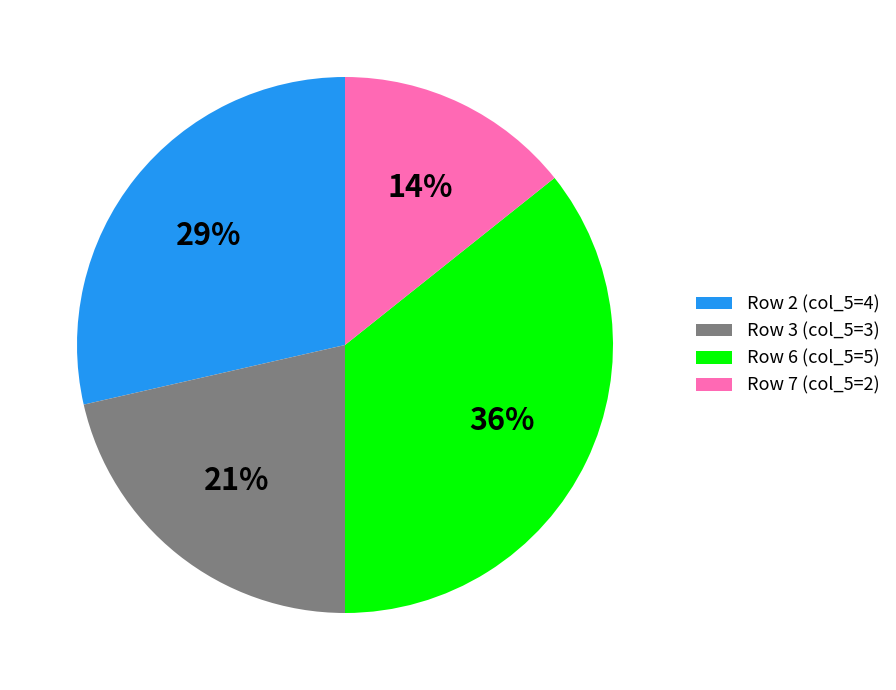

Is it true that Row 7 (col_5=2) is 14% of the pie?

True